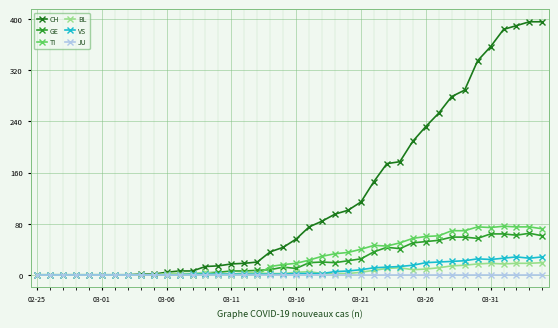

Which series has the largest range (max minus min)?

CH